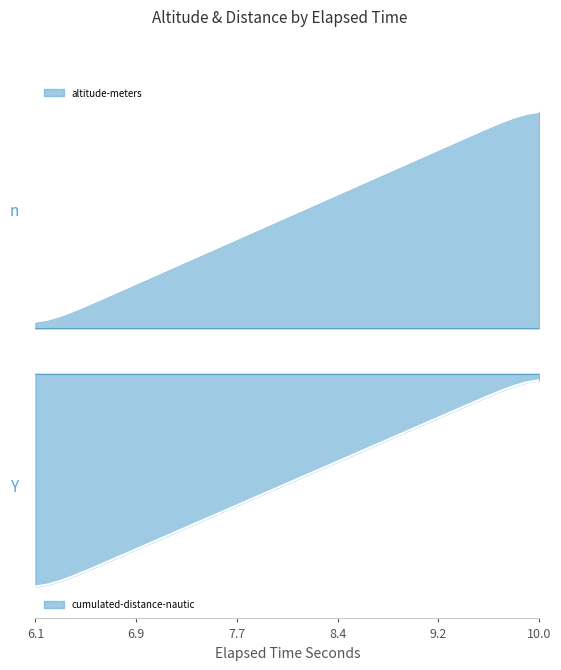

At how many categories does at least one series exceed 0?

40